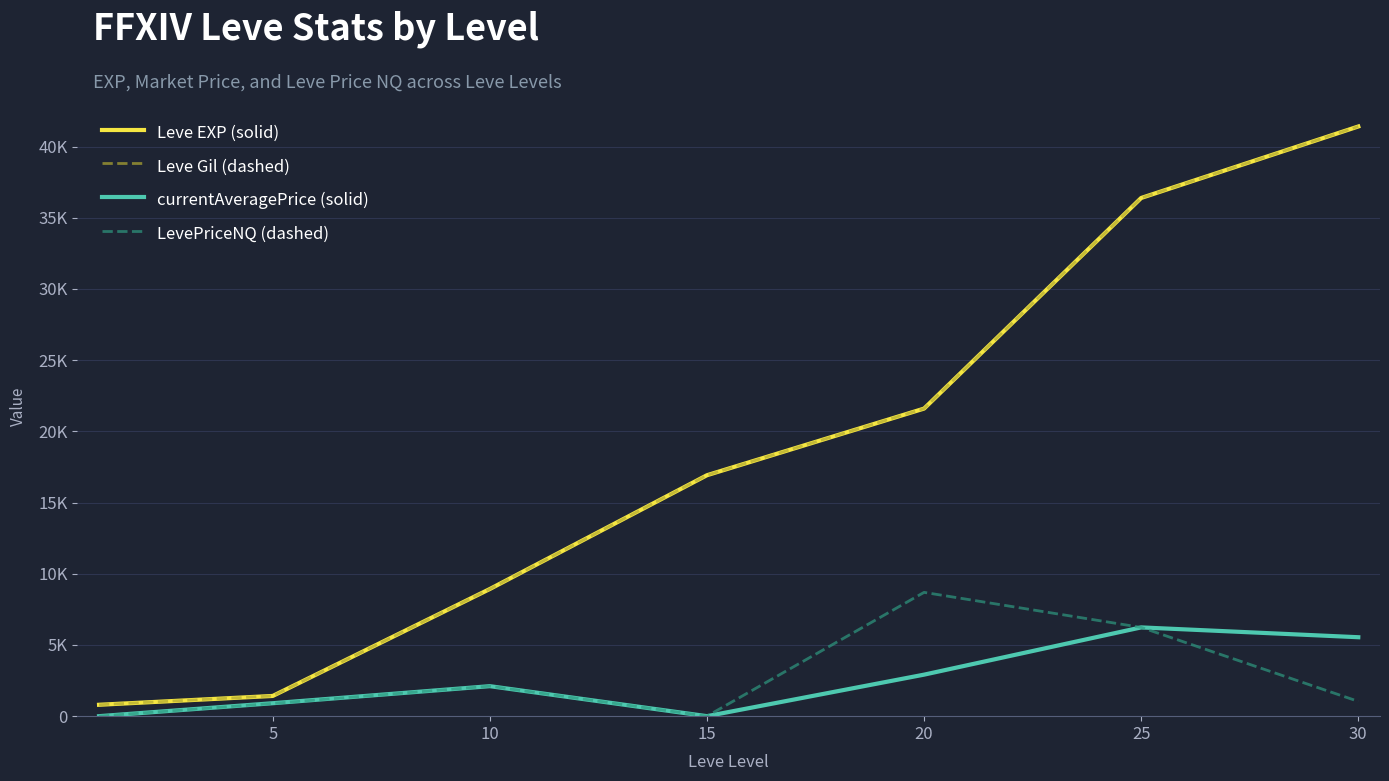

What is the difference between the maximum and minimum values in the currentAveragePrice (solid) series?

6233.6